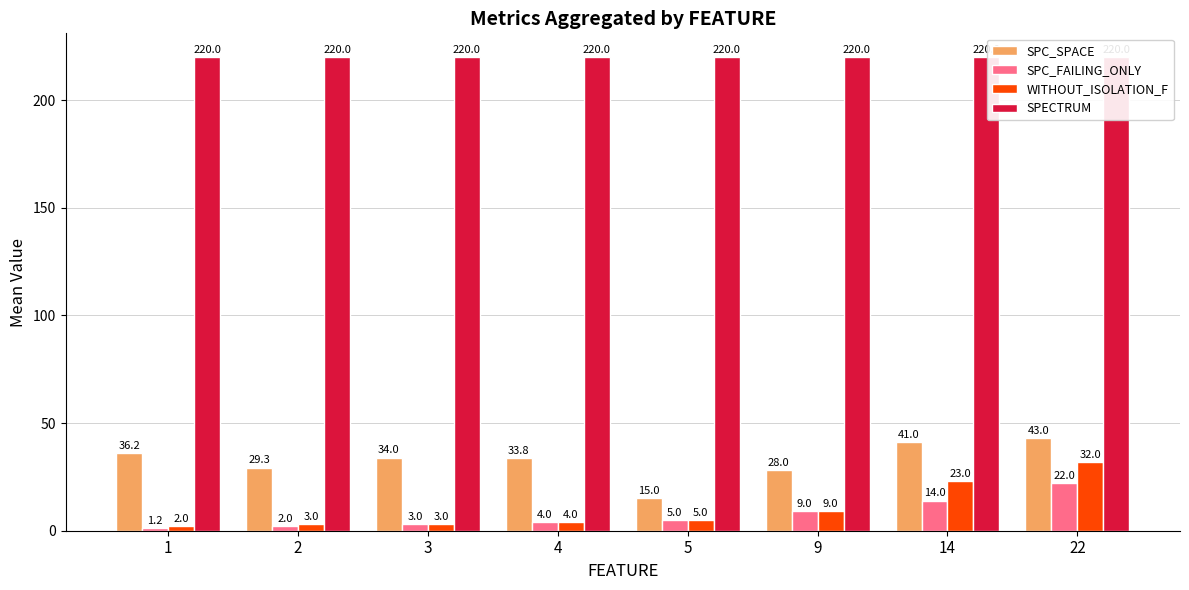

Reading left to right, transcribe all the data shown in this chart.

SPC_SPACE: 36.2	29.3	34.0	33.8	15.0	28.0	41.0	43.0
SPC_FAILING_ONLY: 1.2	2.0	3.0	4.0	5.0	9.0	14.0	22.0
WITHOUT_ISOLATION_F: 2.0	3.0	3.0	4.0	5.0	9.0	23.0	32.0
SPECTRUM: 220.0	220.0	220.0	220.0	220.0	220.0	220.0	220.0